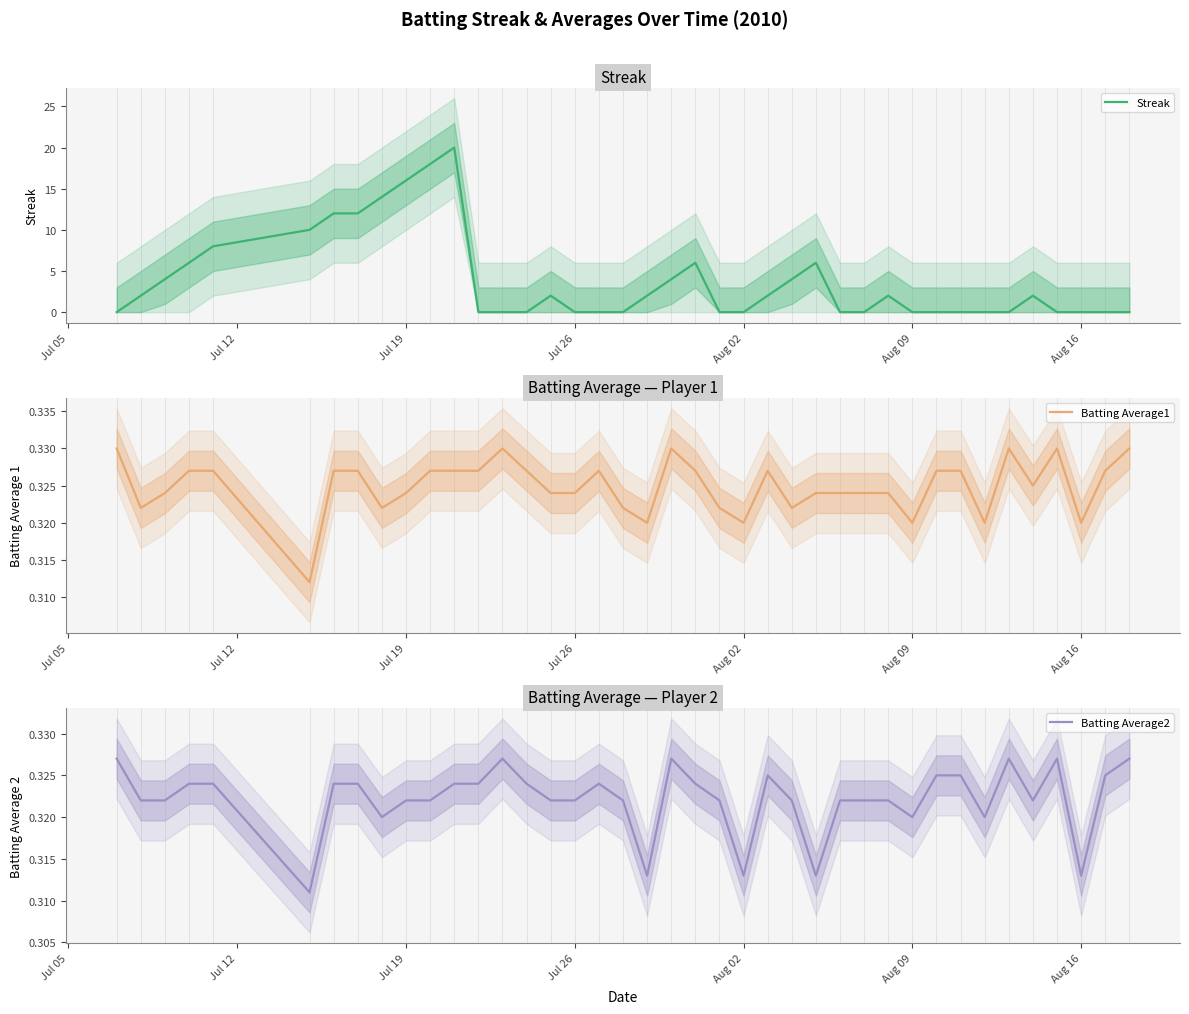

What are all the series names shown in the legend?

Streak, Batting Average1, Batting Average2